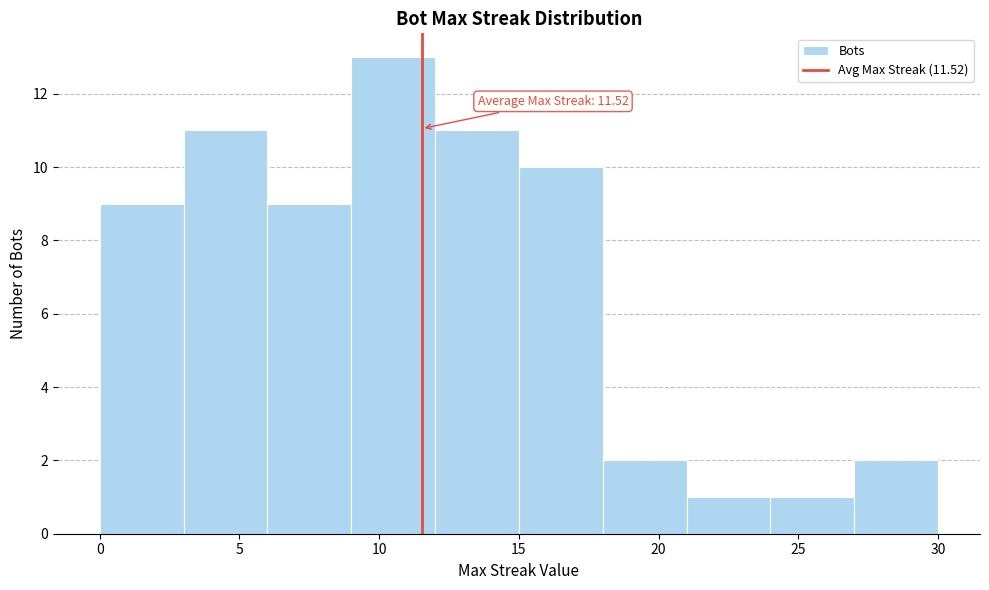

Which range on the x-axis has the tallest bar?

9 to 12